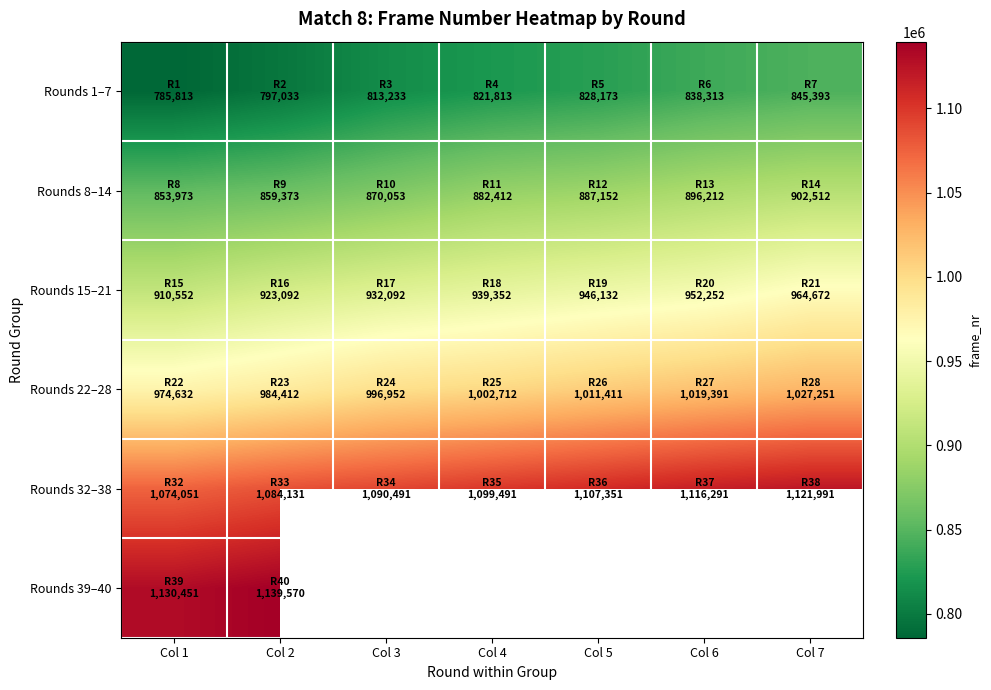

How many data points in Rounds 15–21 are less than 939352?

3